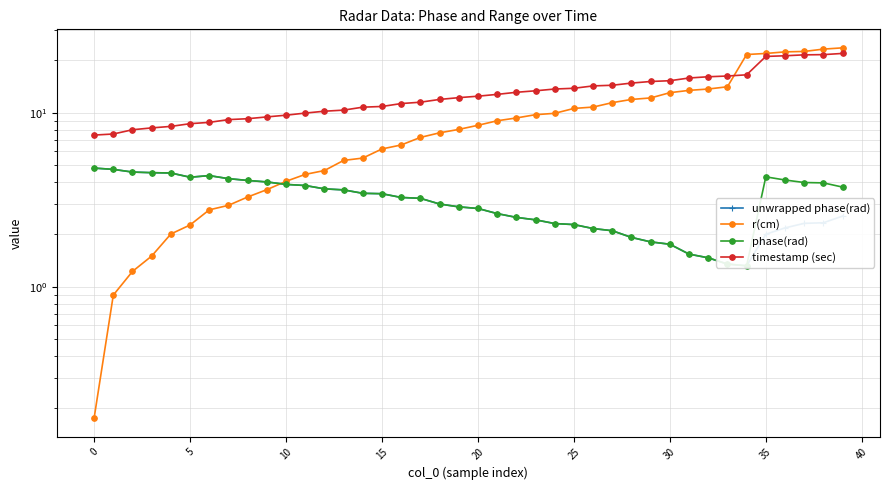

What is the approximate value of timestamp (sec) at 20?

12.4